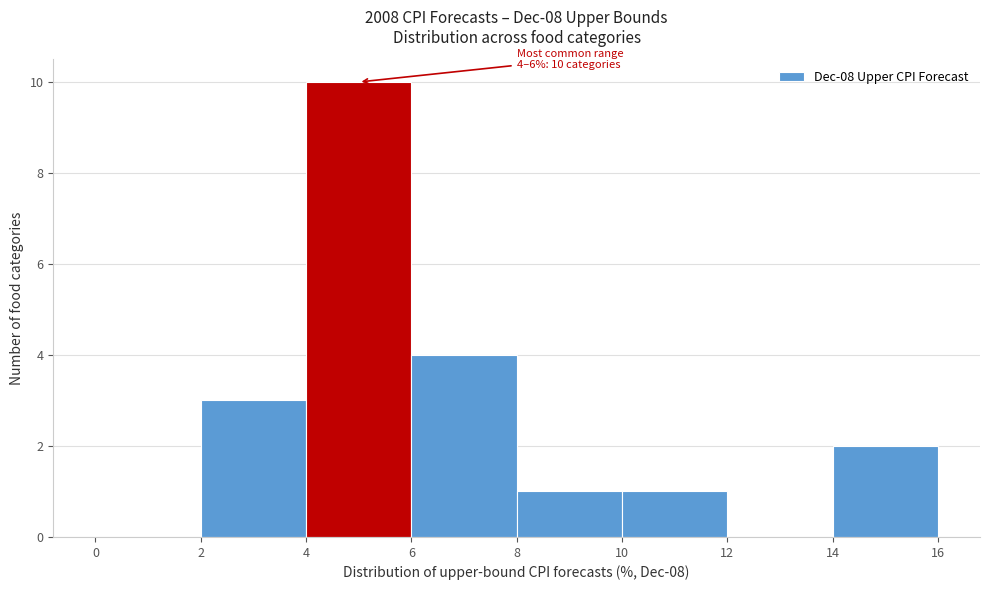

Which range on the x-axis has the tallest bar?

4 to 6